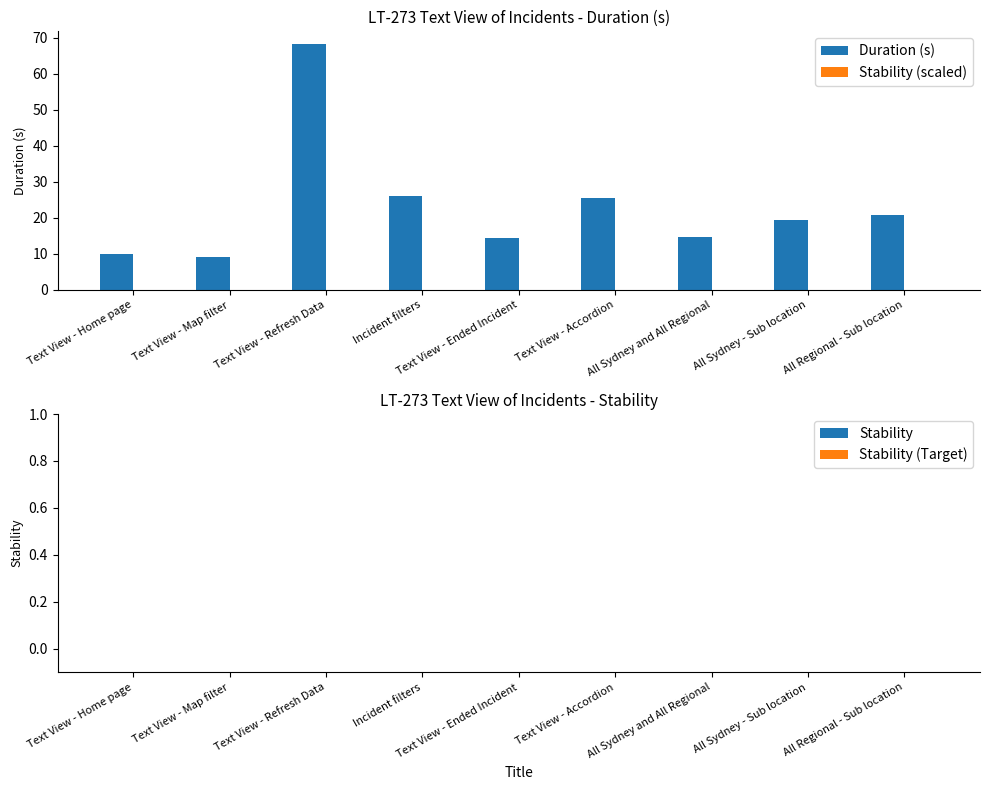

What is the label of the 6th bar from the left?

Text View - Accordion